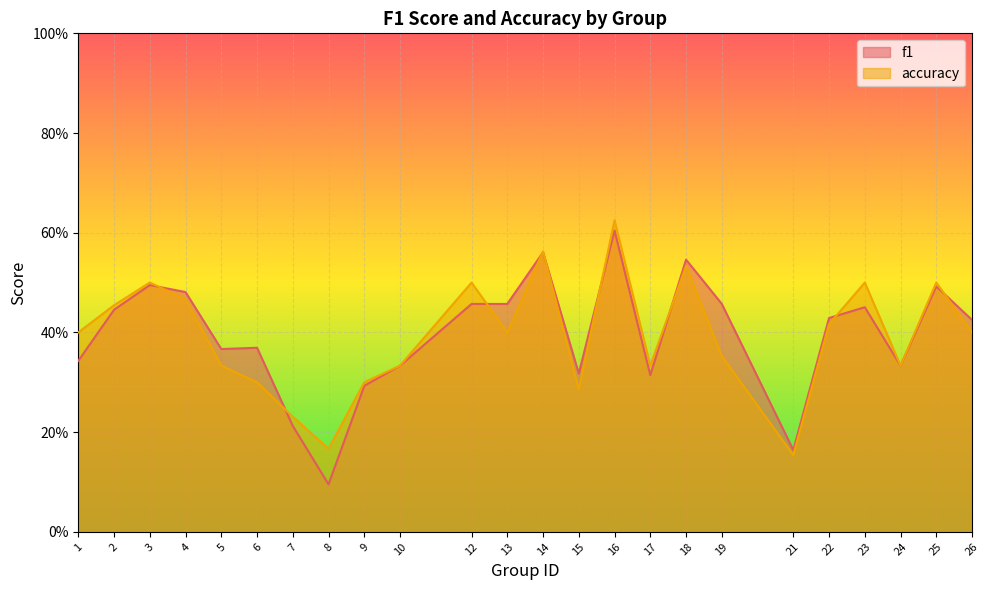

At which label does accuracy reach its minimum?

21